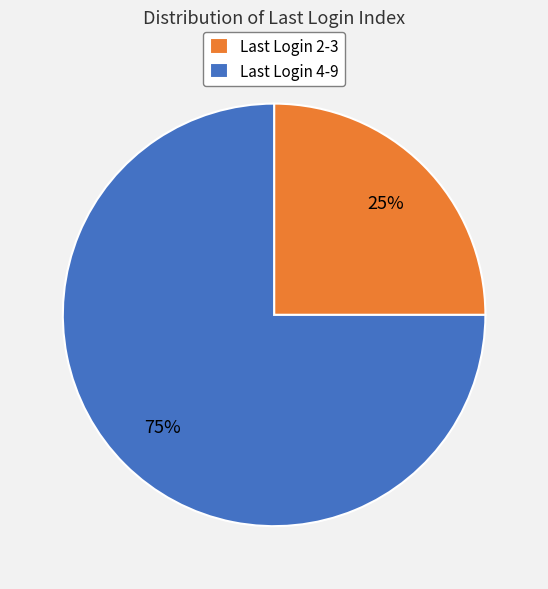

What is the smallest slice in the pie chart?

Last Login 2-3